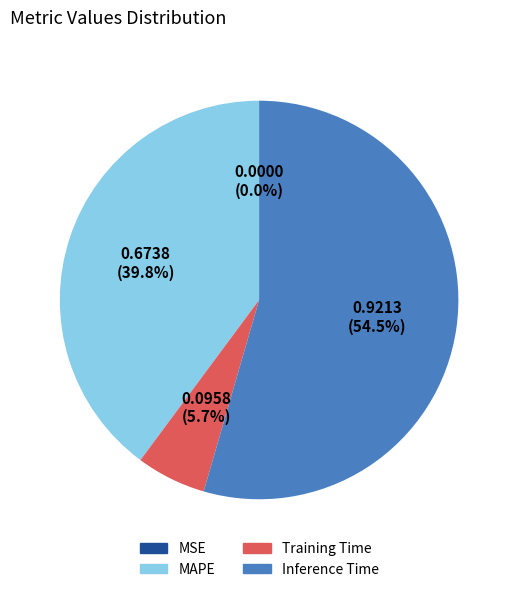

To the nearest percent, what is the average slice percentage?

25%